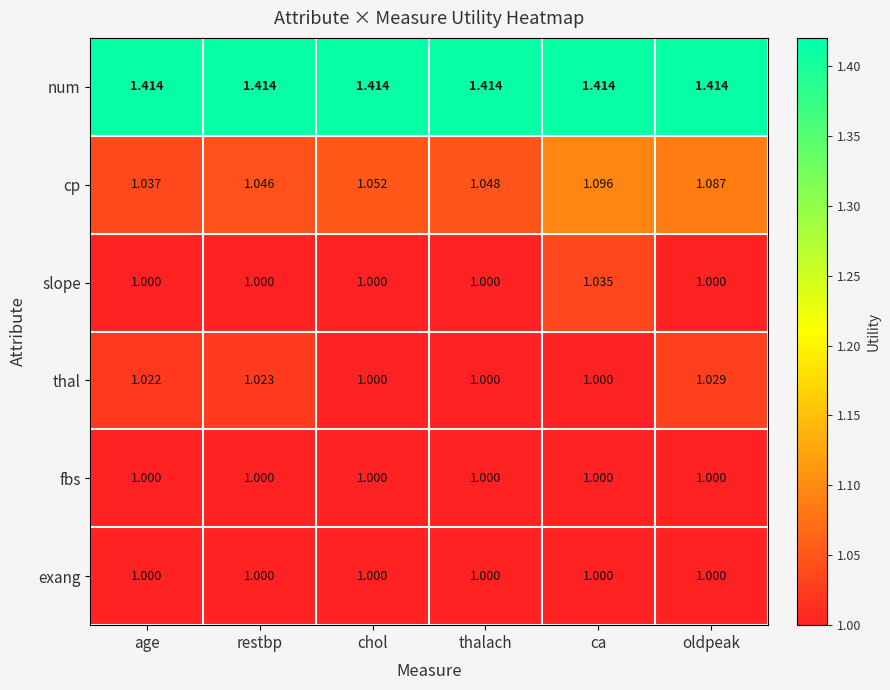

Which series changed the most between restbp and ca?

cp